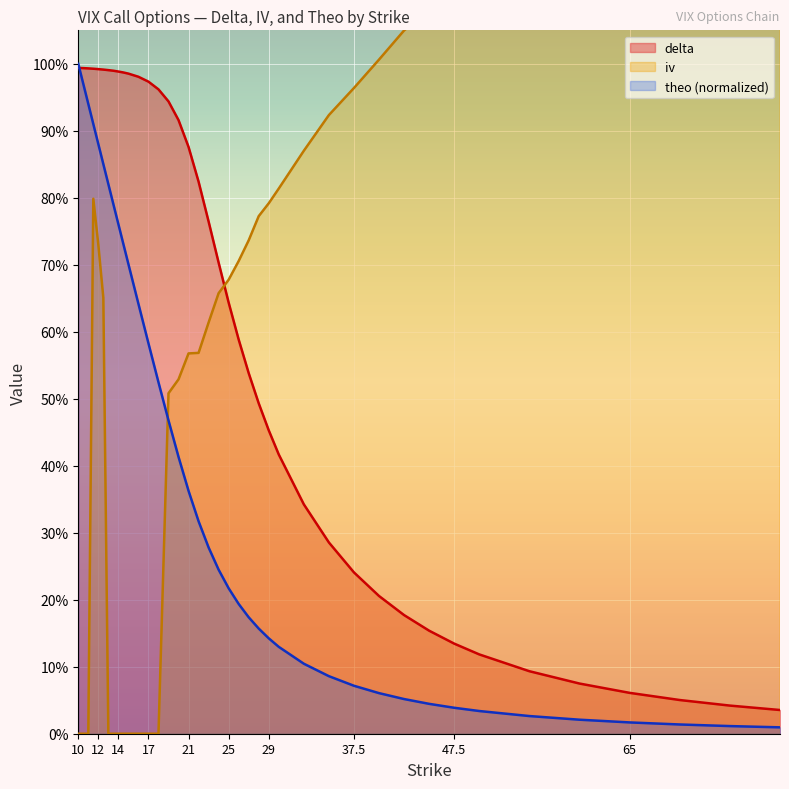

Which category has the lowest value across all series?

10